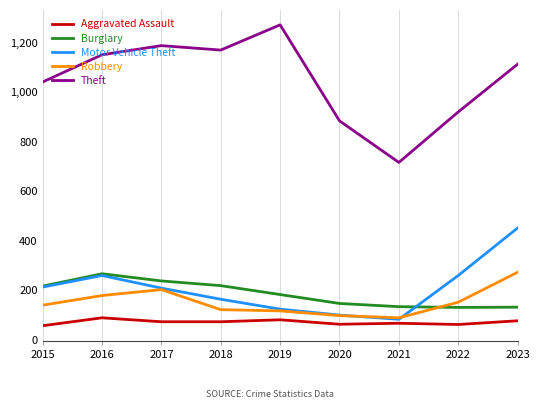

Which series has the largest total across all categories?

Theft